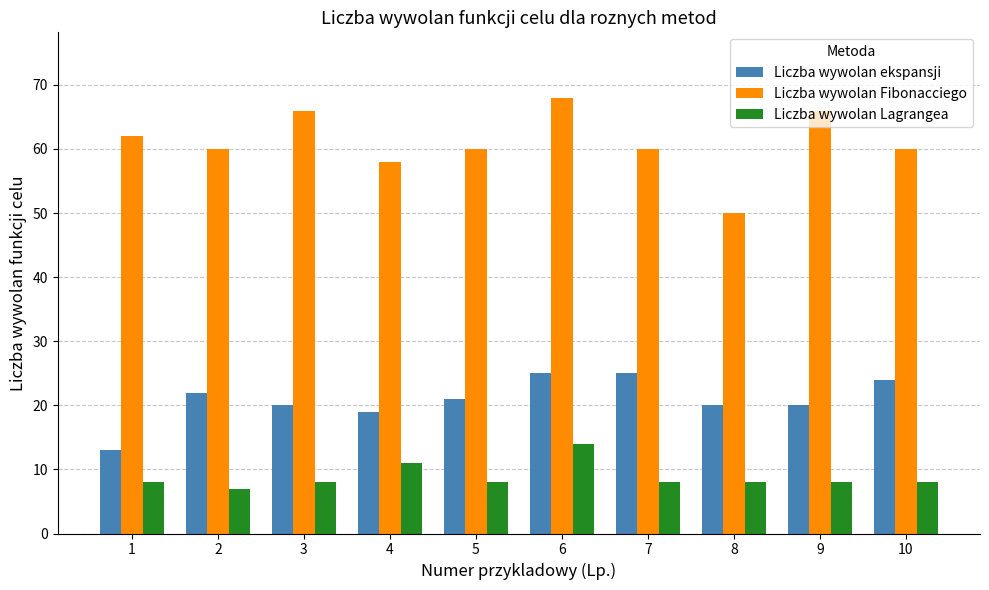

Reading left to right, transcribe all the data shown in this chart.

Liczba wywolan ekspansji: 1=13	2=22	3=20	4=19	5=21	6=25	7=25	8=20	9=20	10=24
Liczba wywolan Fibonacciego: 1=62	2=60	3=66	4=58	5=60	6=68	7=60	8=50	9=66	10=60
Liczba wywolan Lagrangea: 1=8	2=7	3=8	4=11	5=8	6=14	7=8	8=8	9=8	10=8